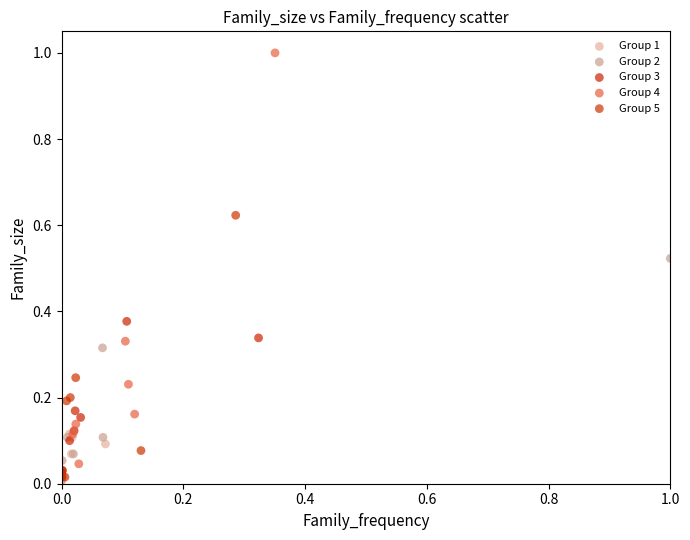

Which series reaches the maximum Y coordinate?

Group 4